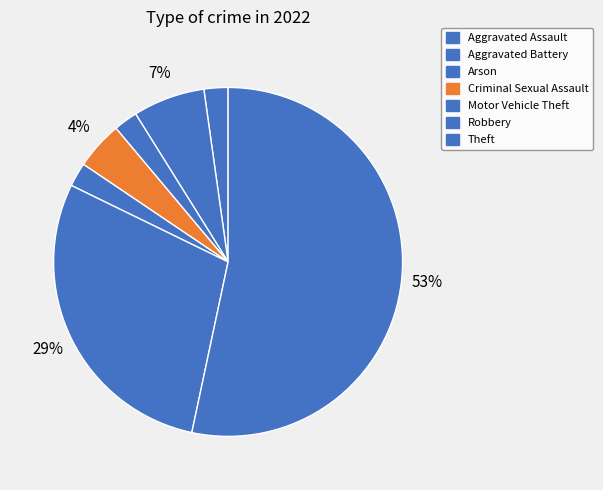

Which slice is the largest?

Theft